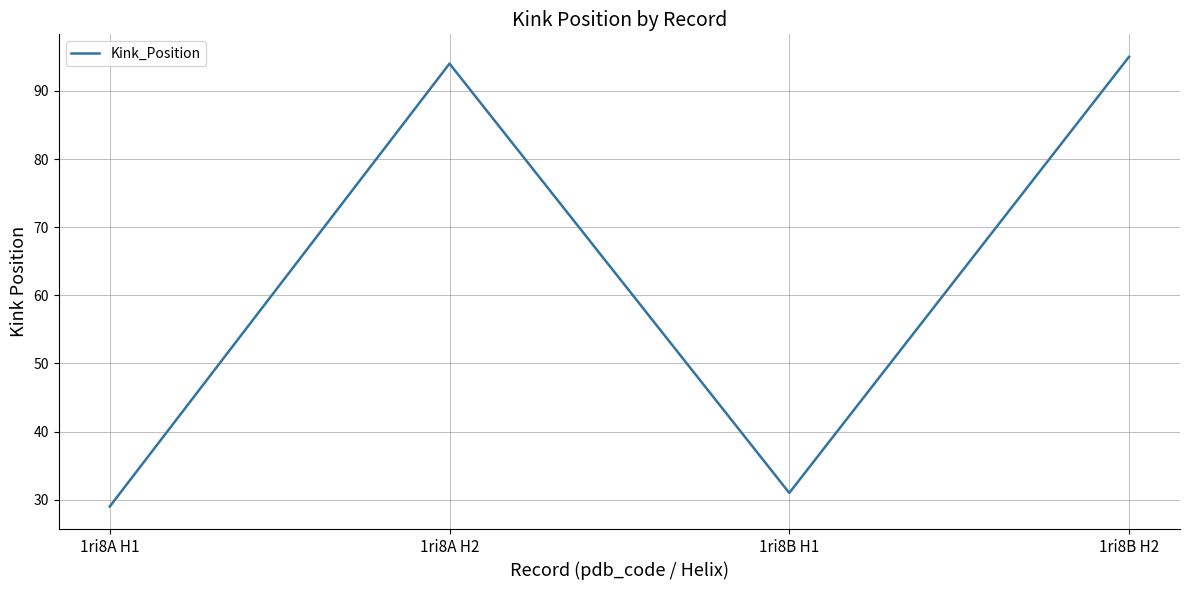

What position from the right is 1ri8B H1?

2